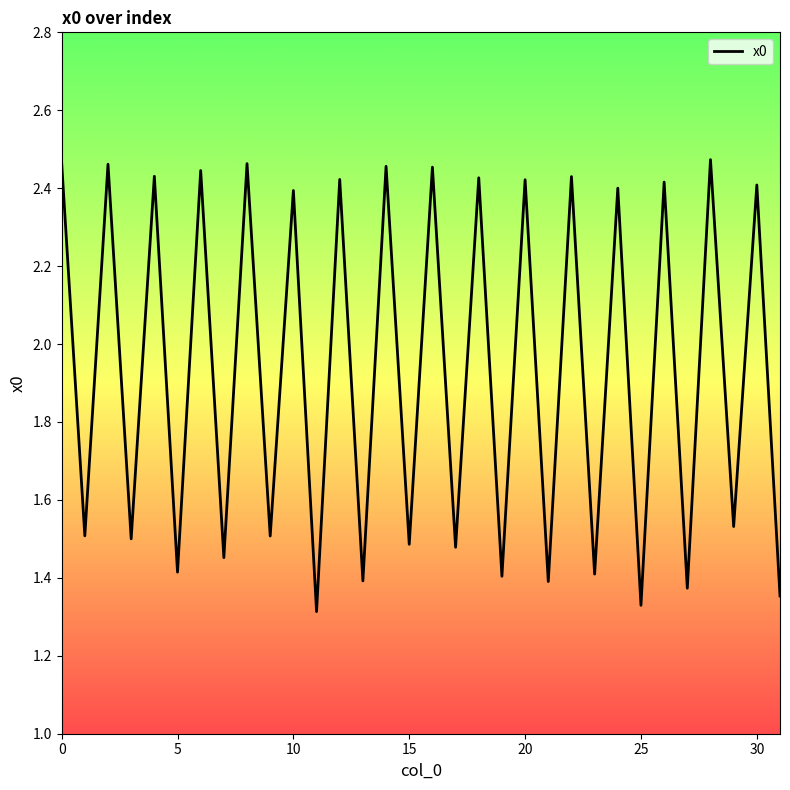

True or false: the data shows 4.2 at 0.

False